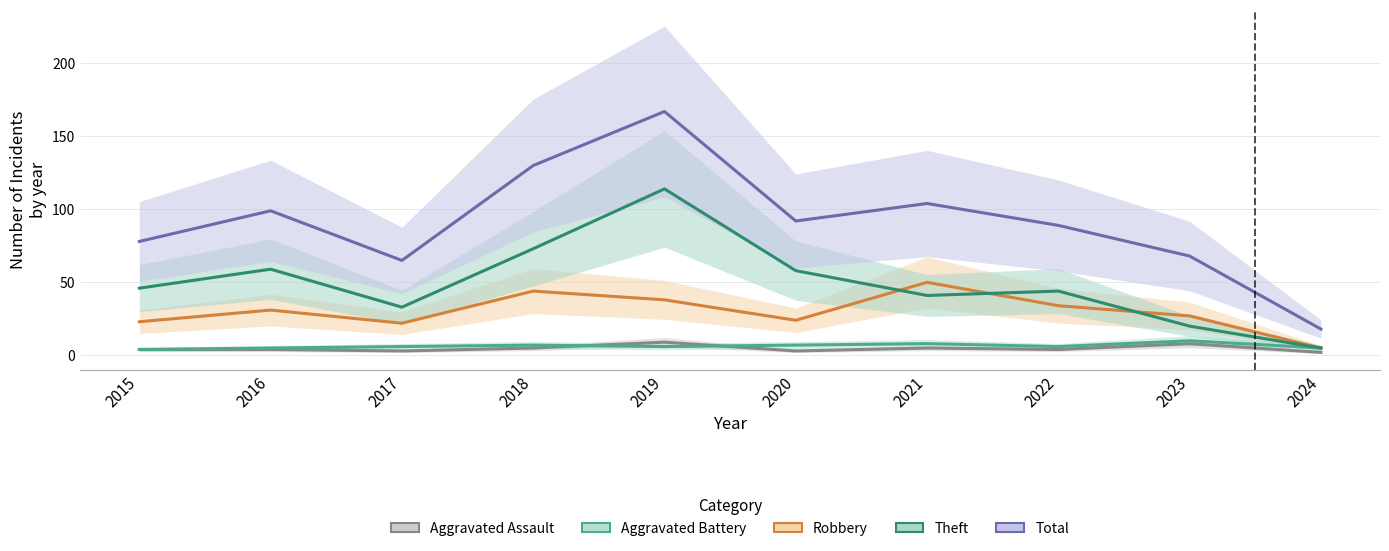

Is the value of Aggravated Assault at 2022 greater than the value of Robbery at 2022?

No